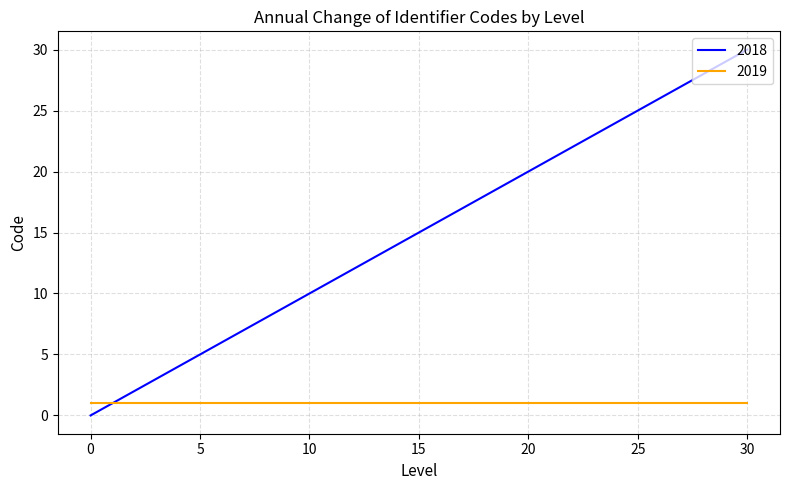

How many categories are shown in the chart?

11